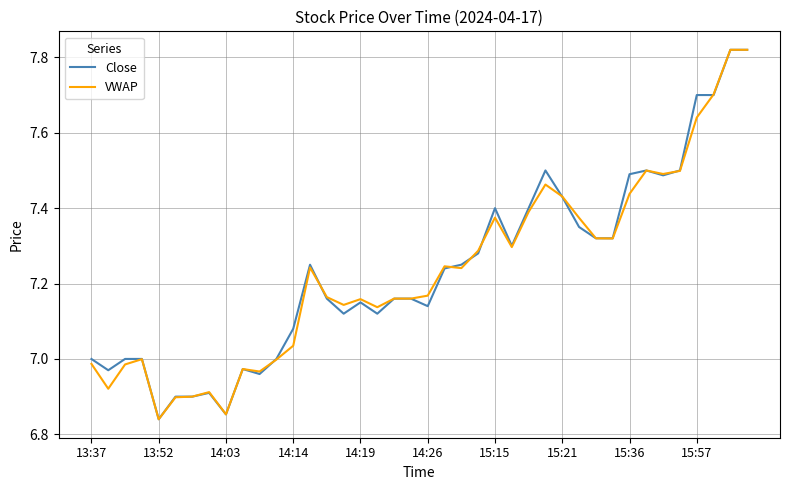

True or false: VWAP and Close intersect in this chart.

True